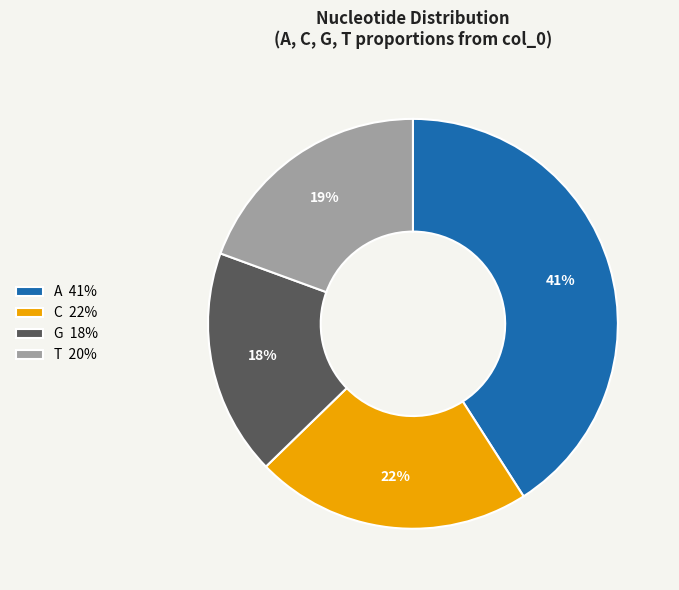

Does any single category account for the majority?

No